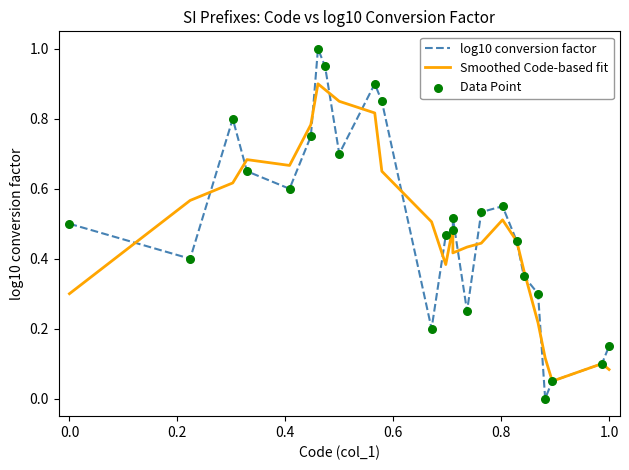

Which series reaches the maximum Y coordinate?

log10 conversion factor